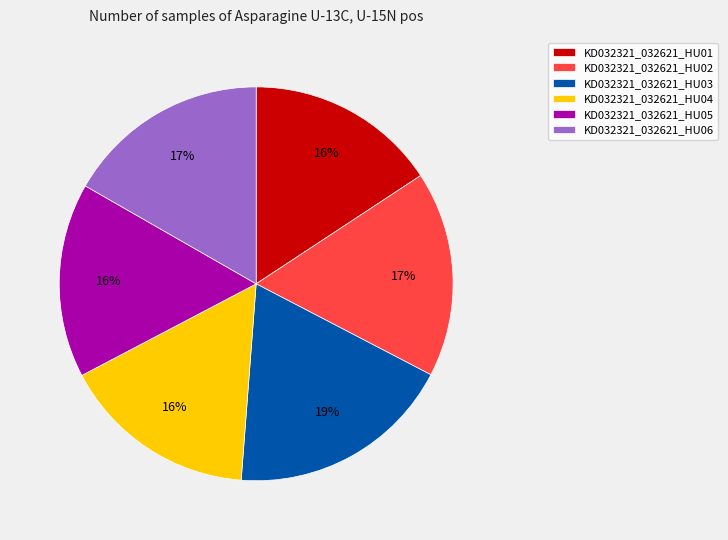

What is the ratio of the value at KD032321_032621_HU06 to the value at KD032321_032621_HU02?

1.0